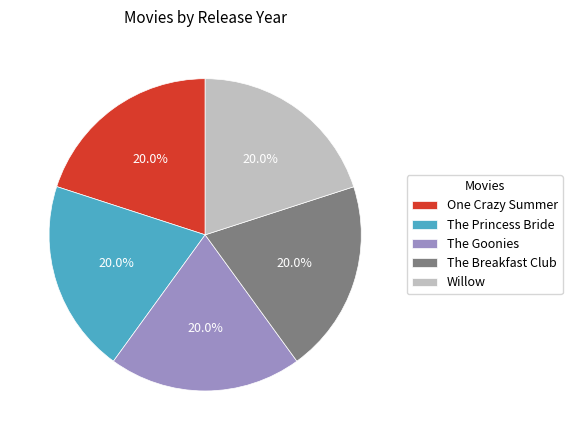

How much of the chart is everything except The Princess Bride?

80.0%